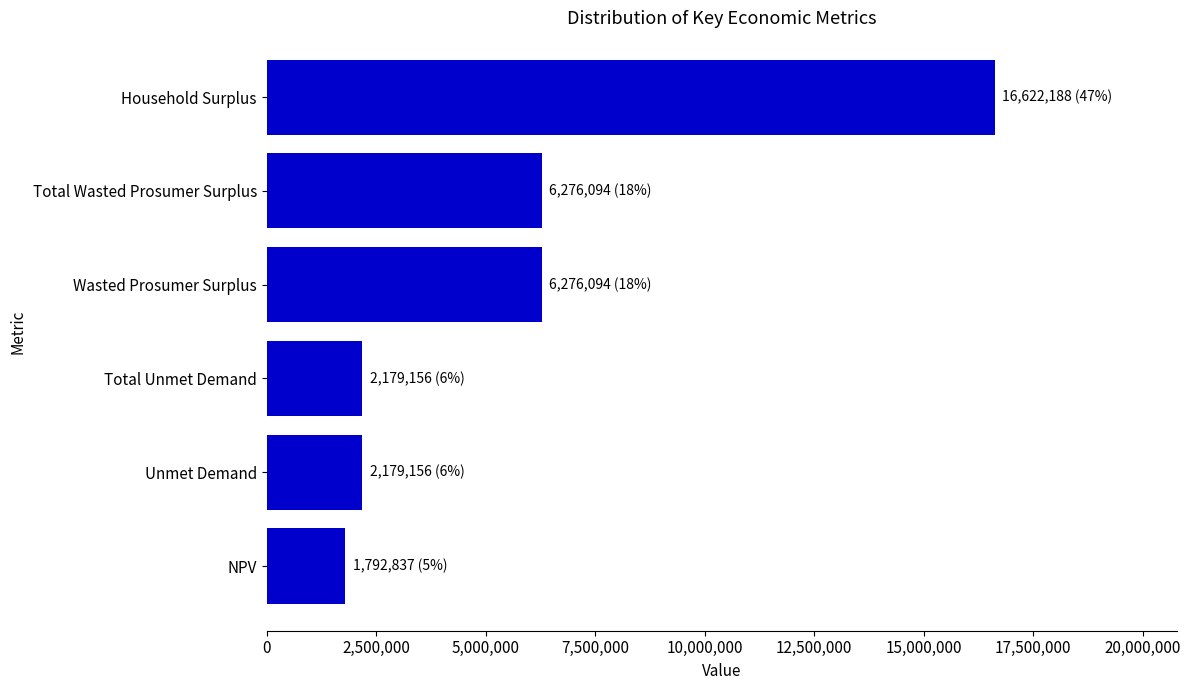

What is the difference between the maximum and minimum values?

14829351.0